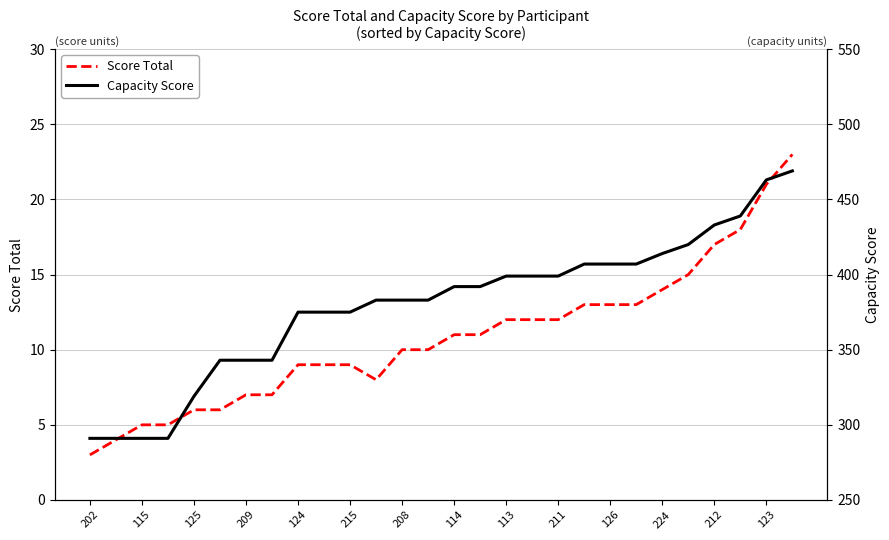

Which category has the lowest value in the Score Total series?

202